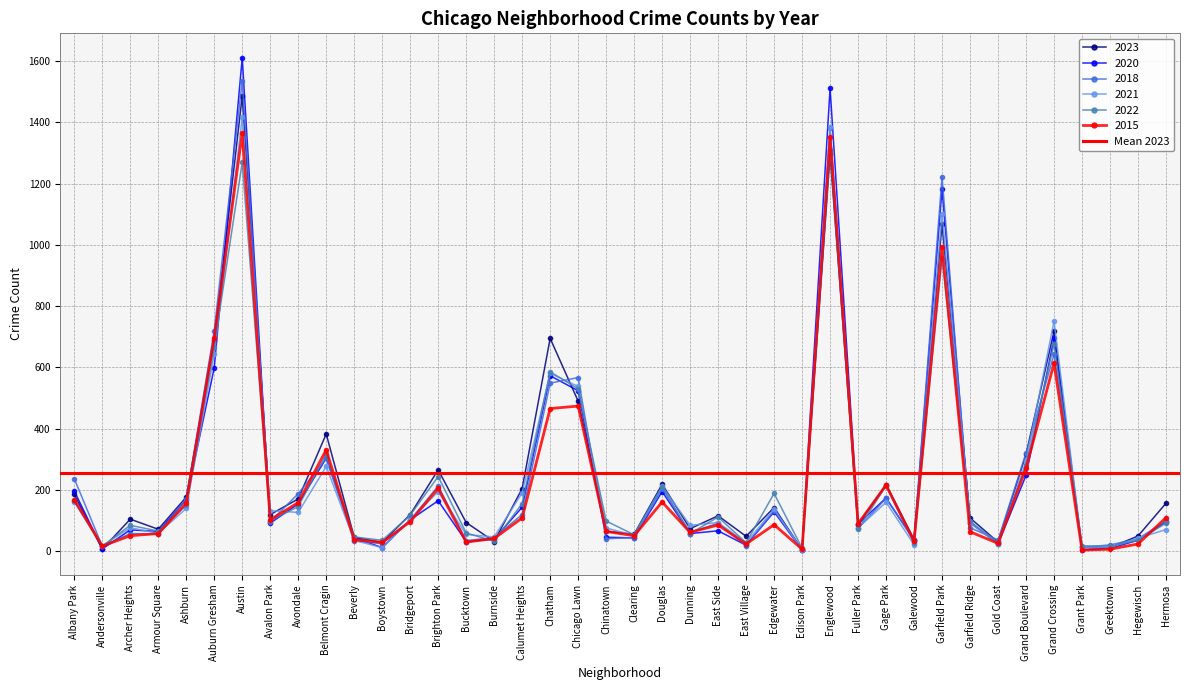

How many interior local valleys does the 2021 series have?

13